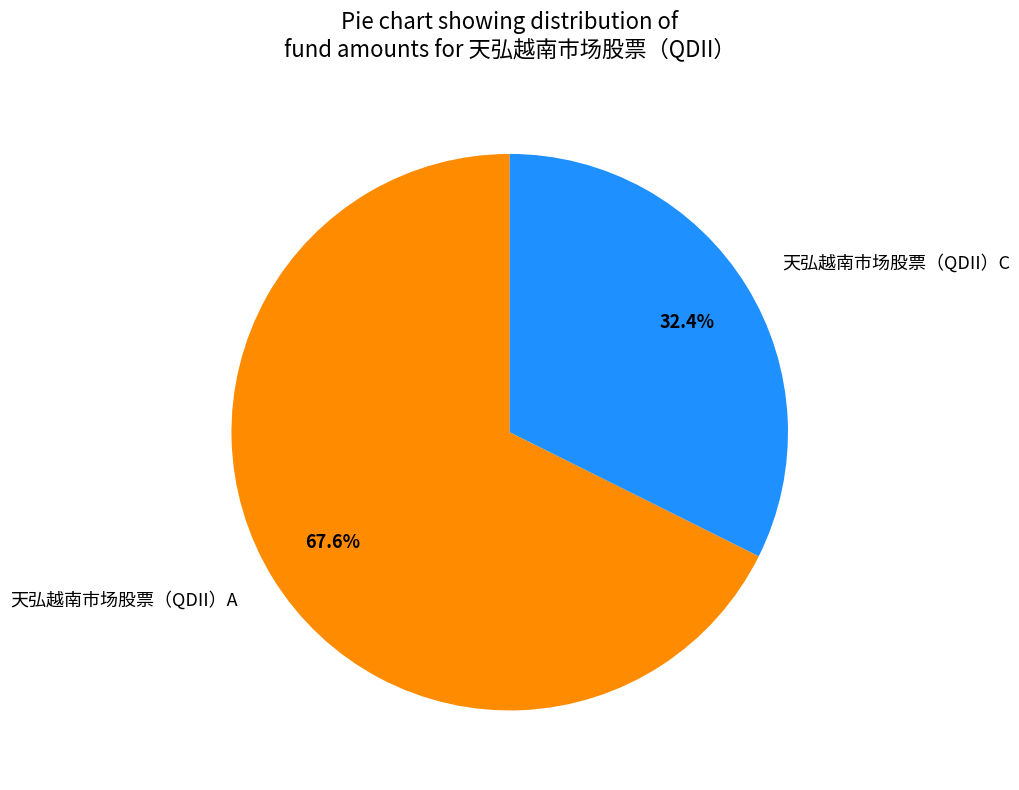

How many slices are in this pie chart?

2